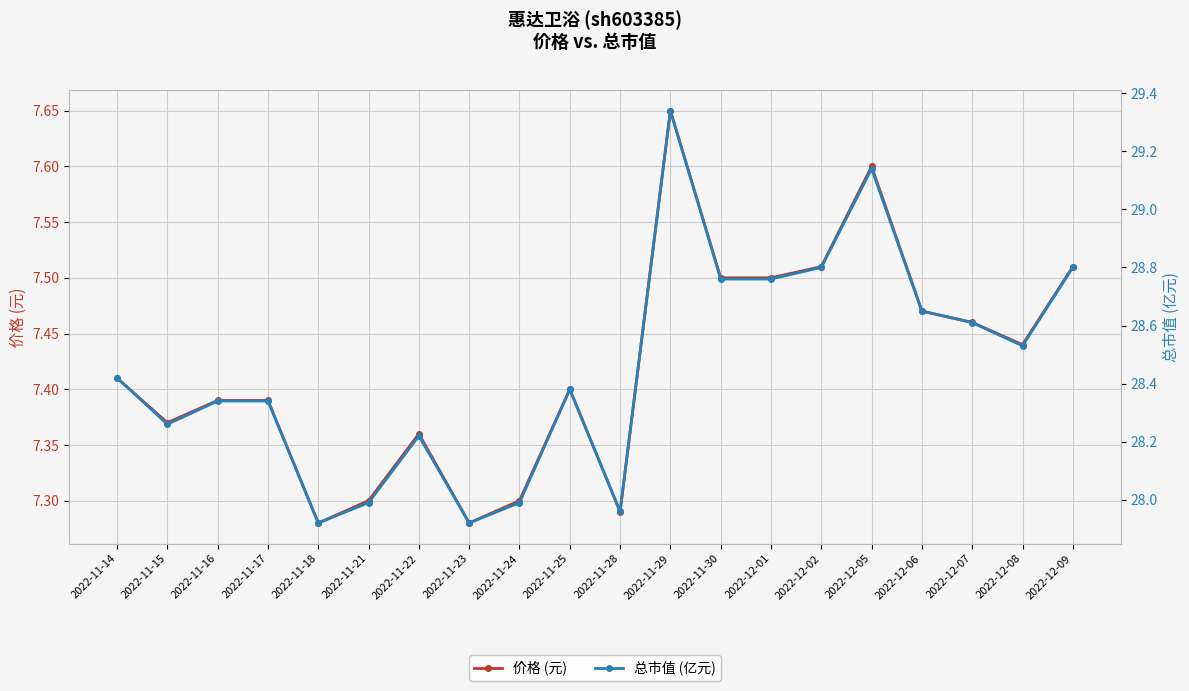

The value of 价格 (元) at 2022-12-08 is 3.5. True or false?

False